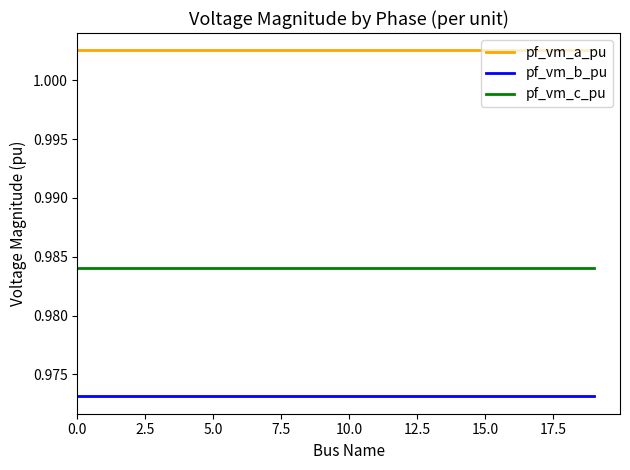

Does the chart have visible grid lines?

No